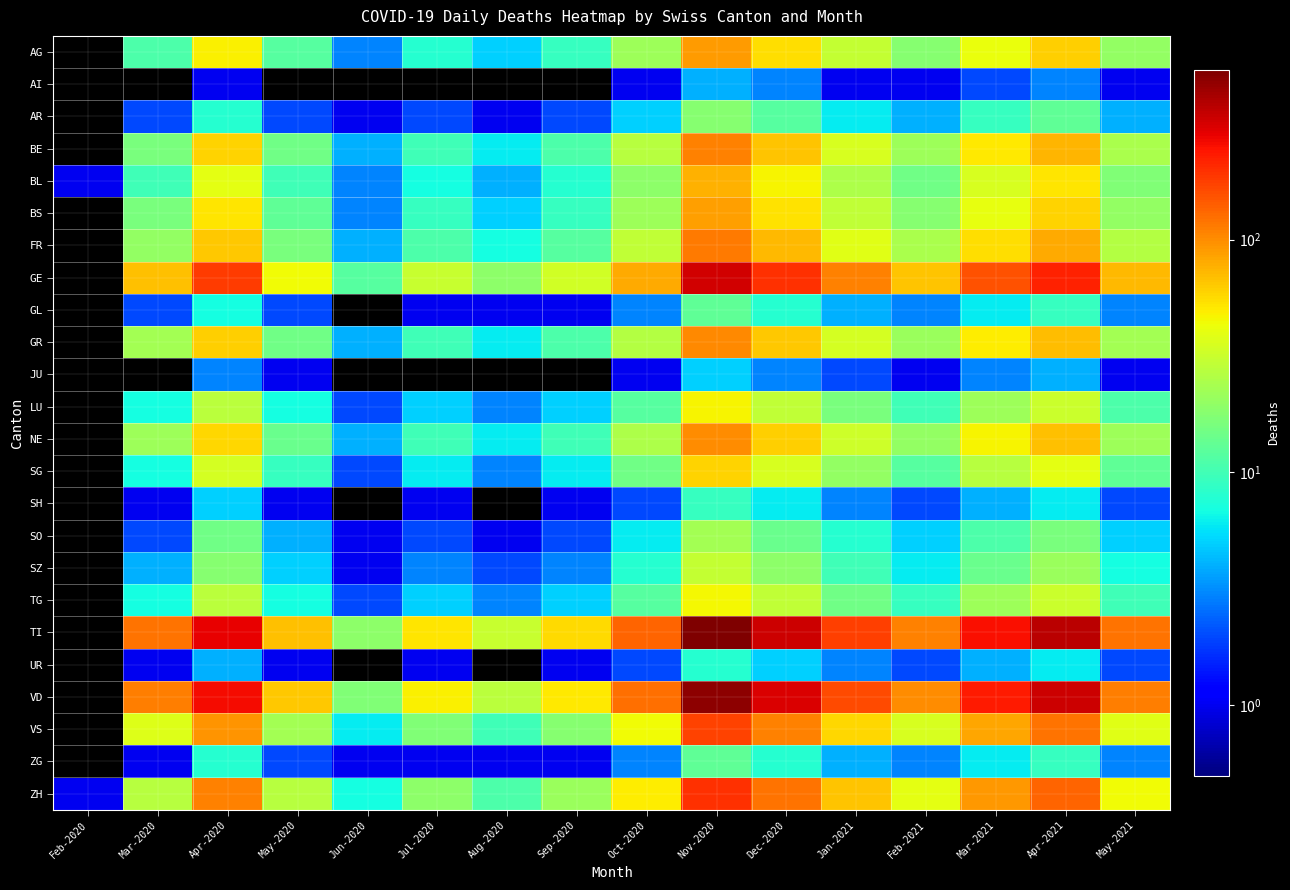

Which series has the largest total across all categories?

TI